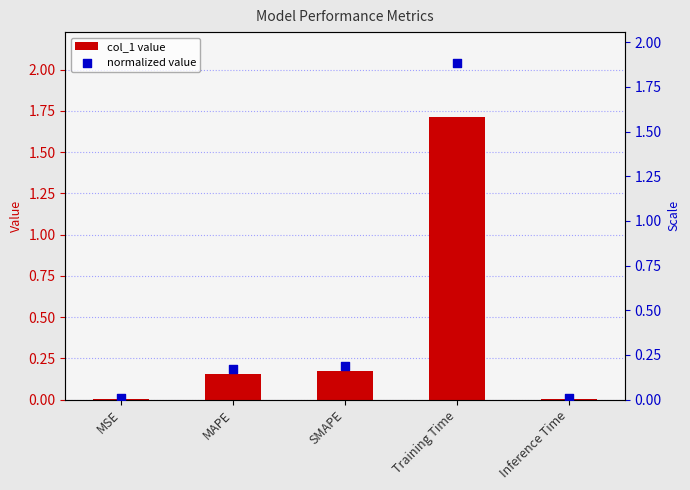

What are all the series names shown in the legend?

col_1, normalized